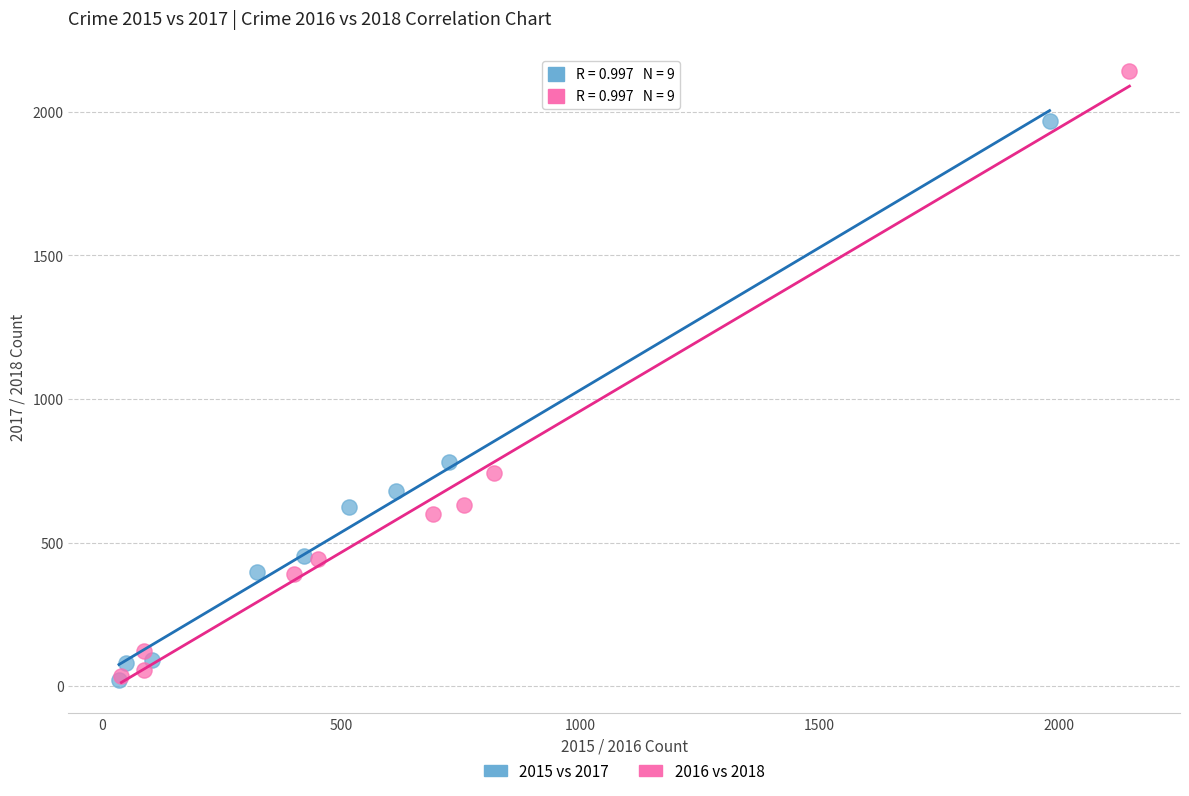

Which series reaches the maximum Y coordinate?

2016 vs 2018